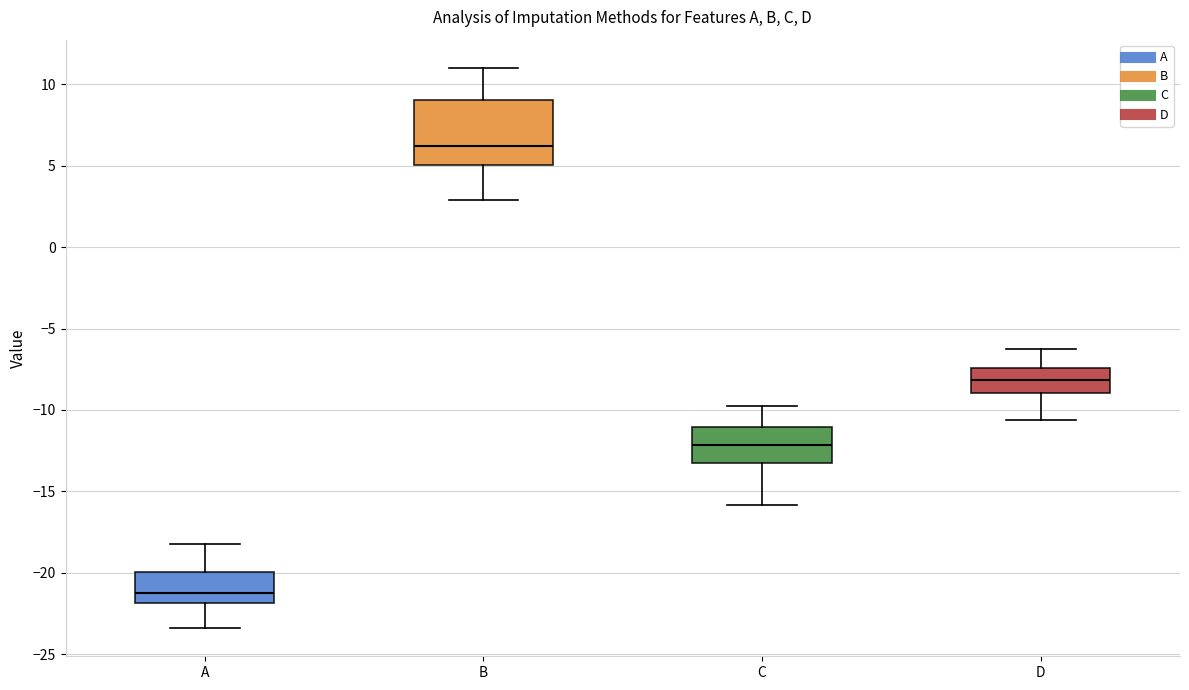

Reading left to right, read every box against the y-axis: the position of its median line, the range the box covers, and the ends of its whiskers. The values are not printed on the chart, so give them approximately, as read against the axis.

A: median -21.0, box -22.0 to -20.0, whiskers -23.5 to -18.0
B: median 6.0, box 5.0 to 9.0, whiskers 3.0 to 11.0
C: median -12.0, box -13.0 to -11.0, whiskers -16.0 to -10.0
D: median -8.0, box -9.0 to -7.5, whiskers -10.5 to -6.5